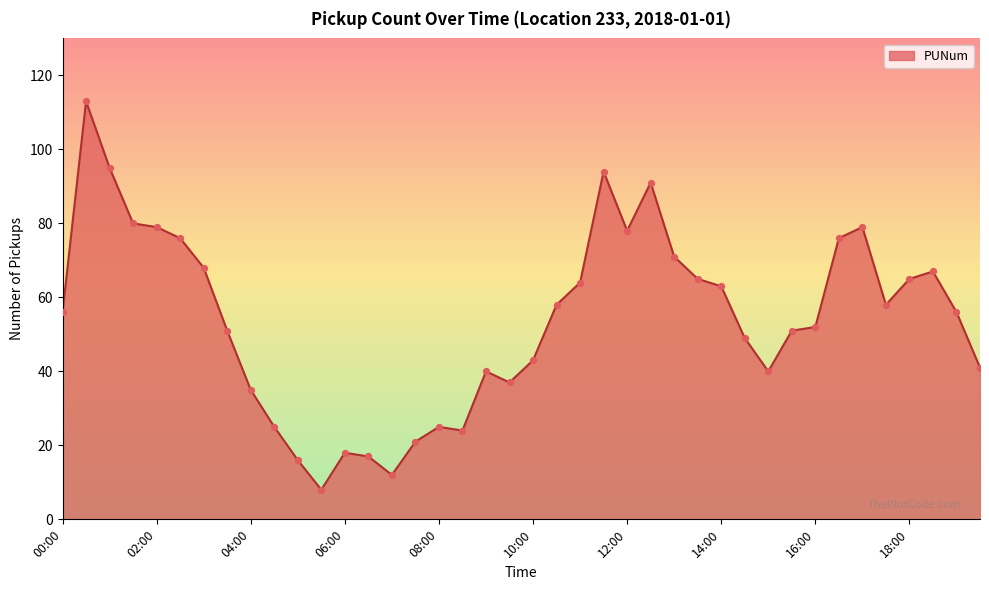

What is the smallest value displayed?

8